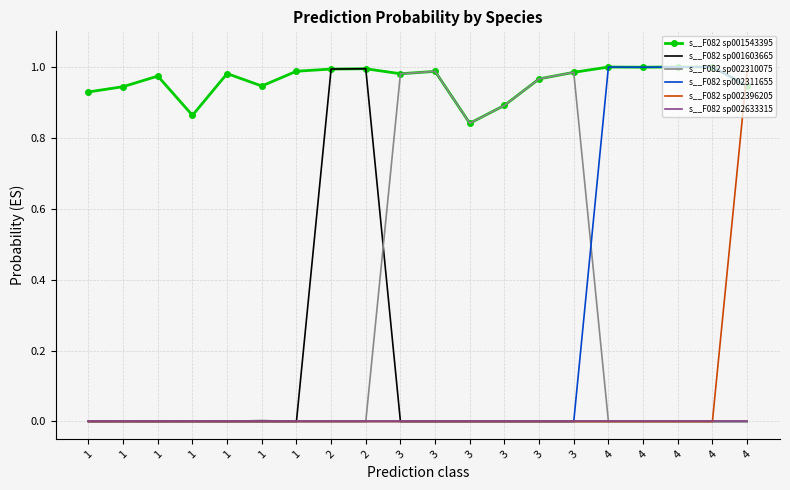

What are all the series names shown in the legend?

s__F082 sp001543395, s__F082 sp001603665, s__F082 sp002310075, s__F082 sp002311655, s__F082 sp002396205, s__F082 sp002633315